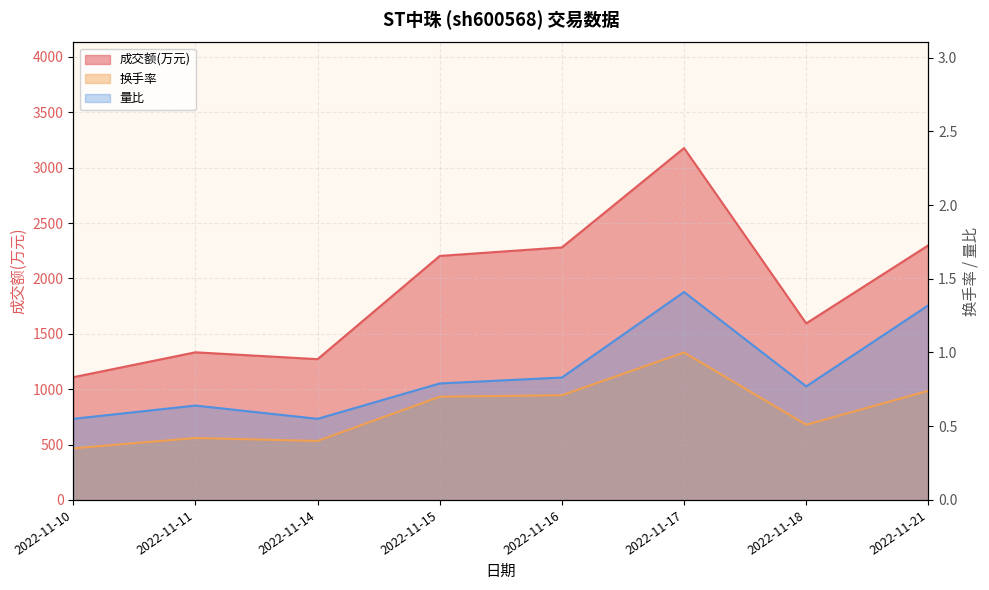

What is the highest value of the 成交额(万元) series?

3177.0